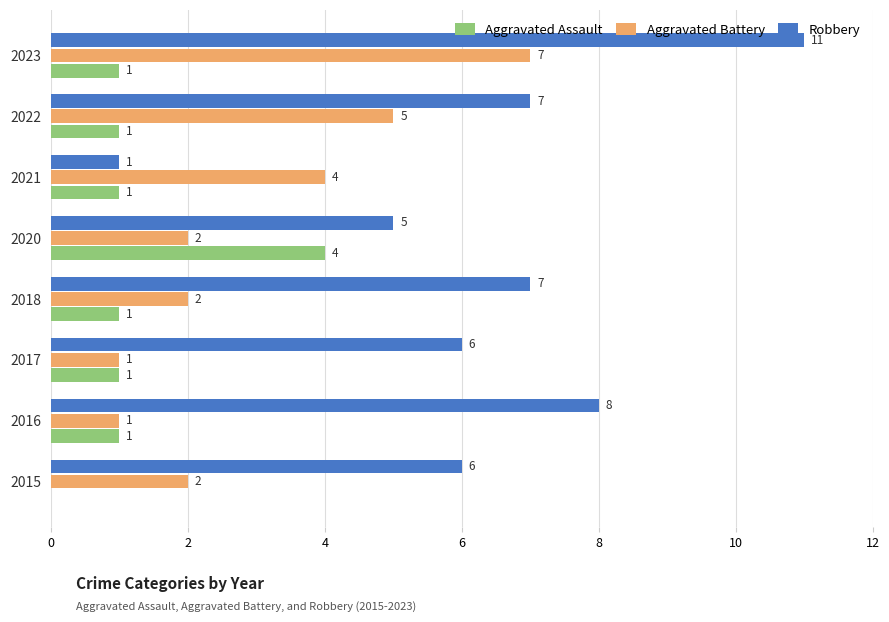

What is the total value across all series at 2022?

13